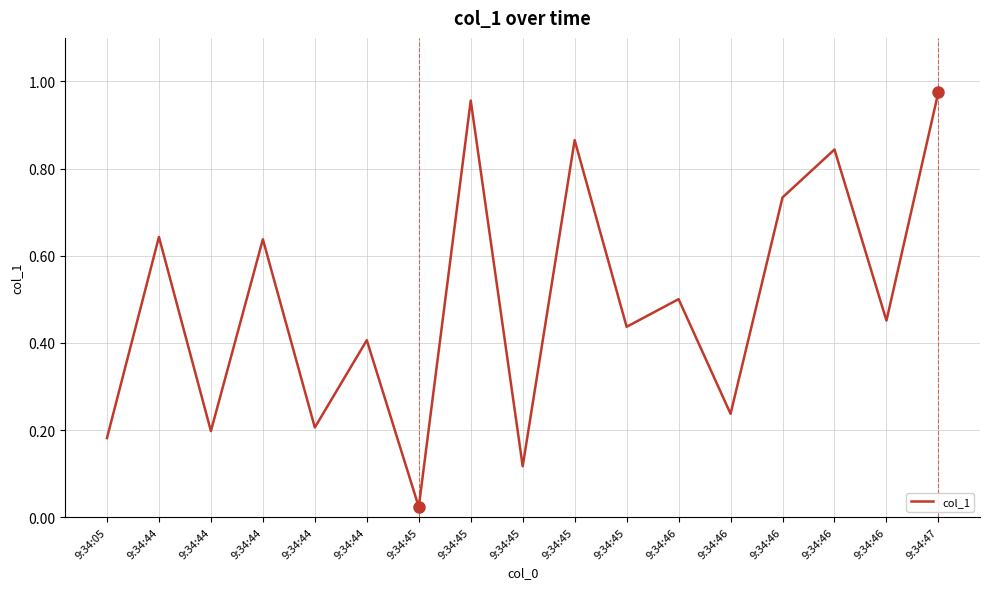

List the labels in order of value, largest first.

9:34:47, 9:34:45, 9:34:45, 9:34:46, 9:34:46, 9:34:44, 9:34:44, 9:34:46, 9:34:46, 9:34:45, 9:34:44, 9:34:46, 9:34:44, 9:34:44, 9:34:05, 9:34:45, 9:34:45